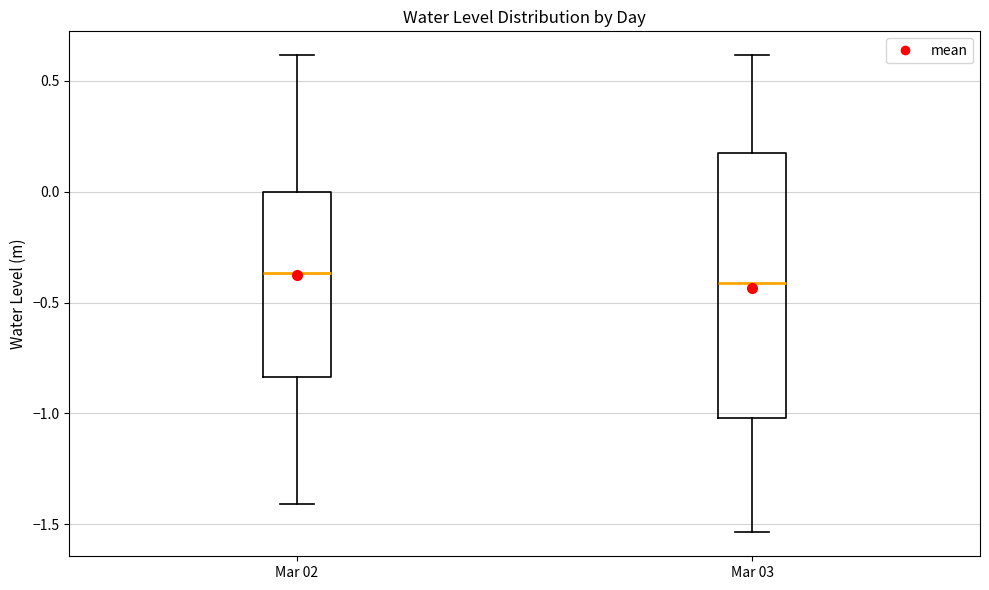

Where is the upper edge of the box for Mar 02 on the y-axis? The values are not printed on the chart, so give them approximately, as read against the axis.

0.00